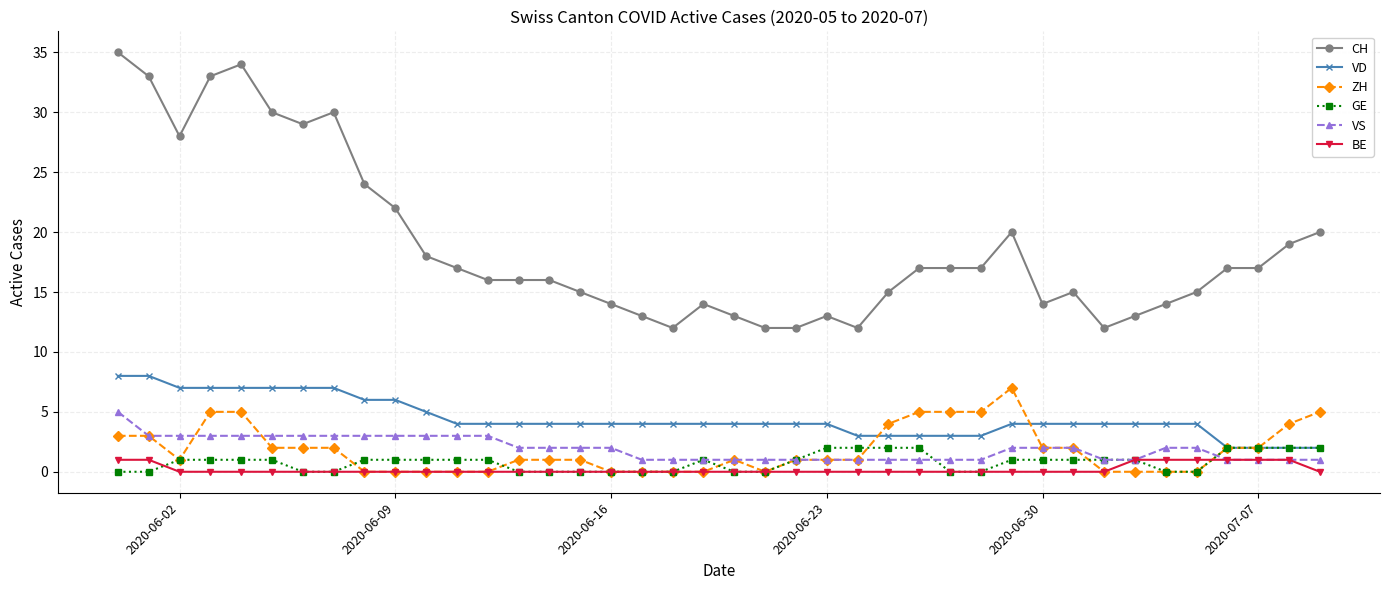

True or false: VD and VS intersect in this chart.

False